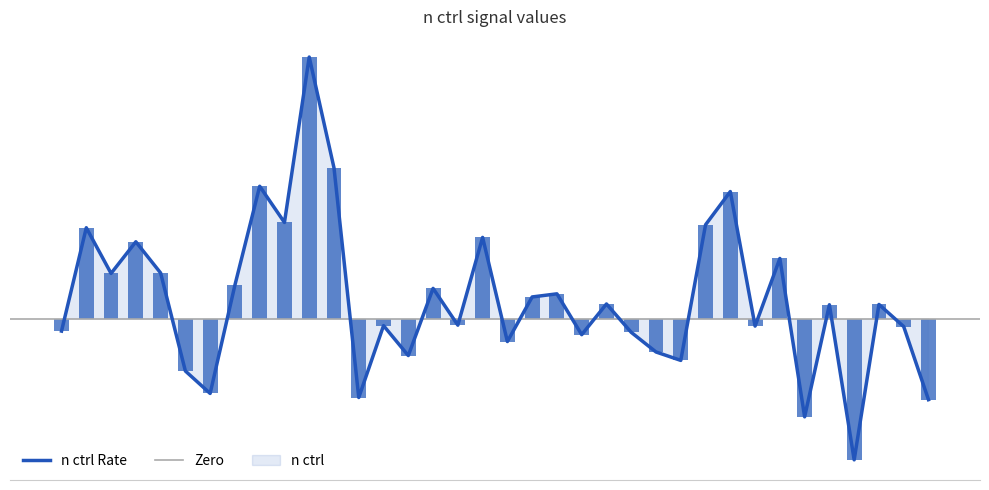

What is the maximum value shown in the chart?

1681